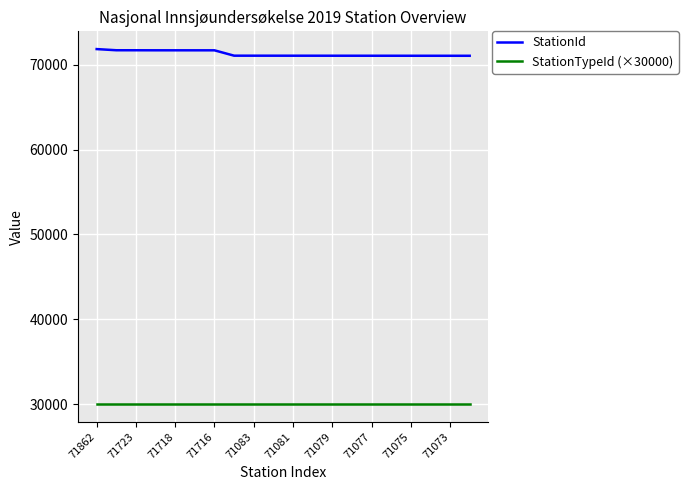

Which series has the largest range (max minus min)?

StationId